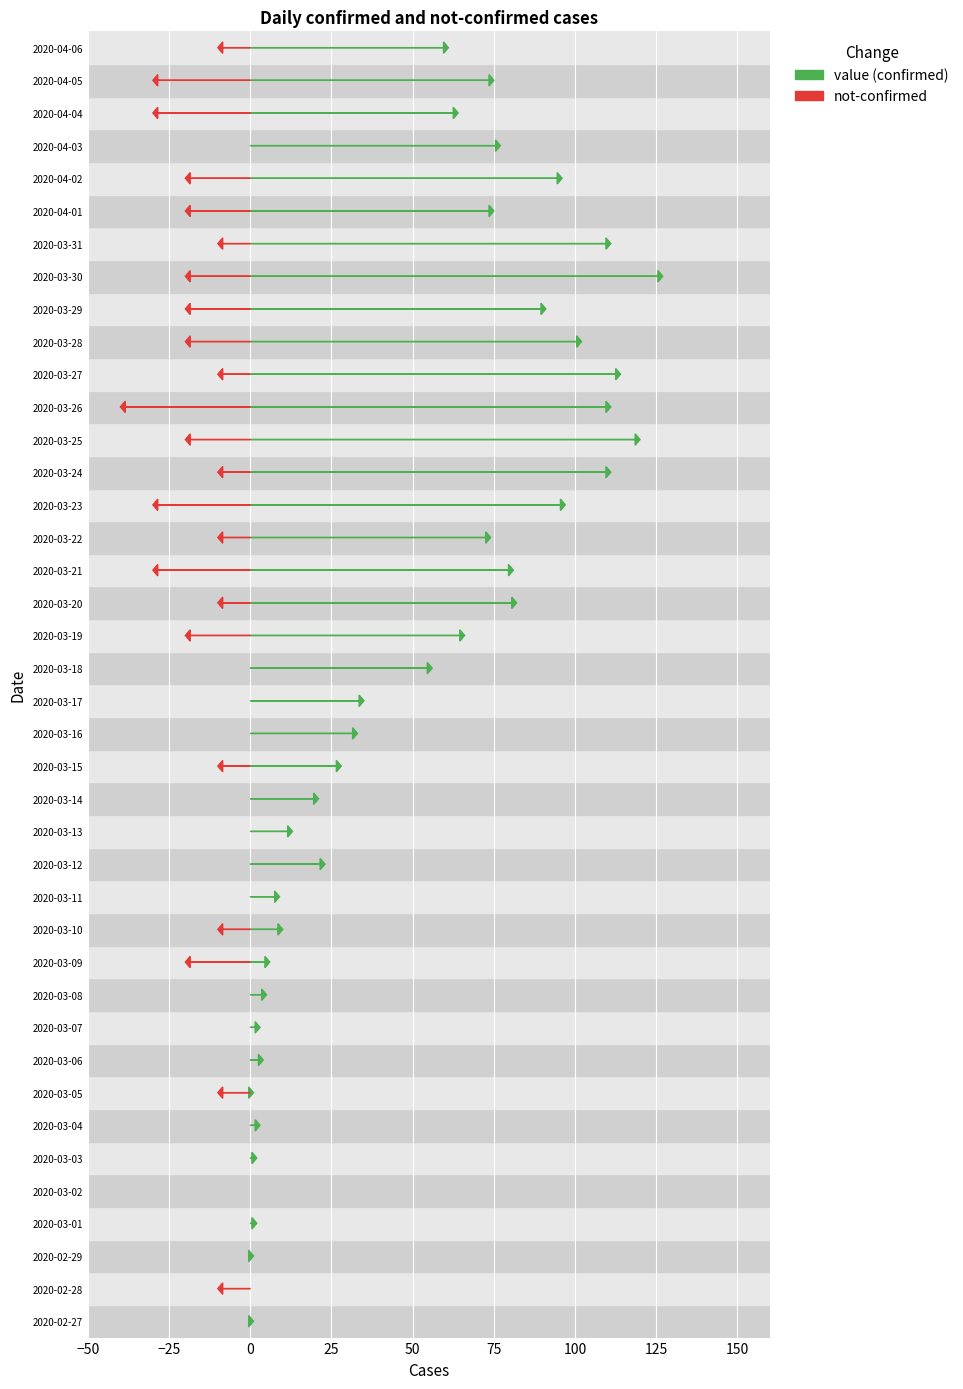

What position from the left is 2020-03-08?

11